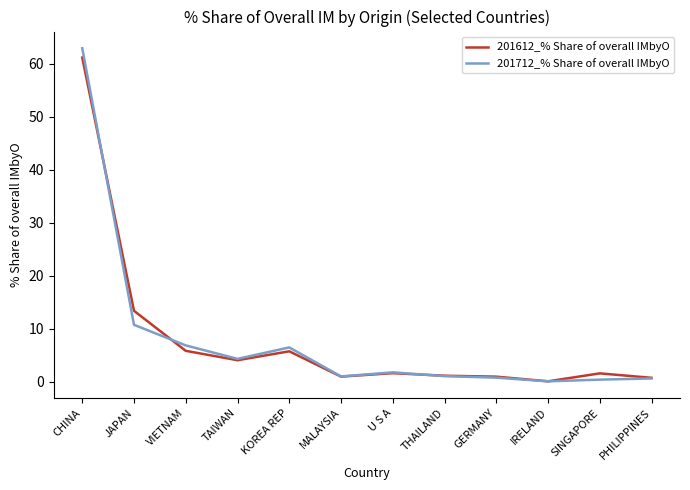

What is the greatest value displayed?

63.0